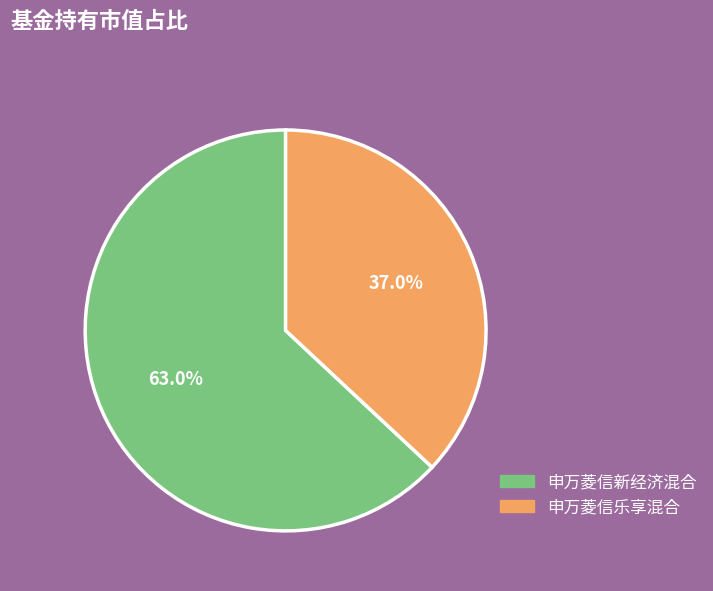

Rank the categories by value from highest to lowest.

申万菱信新经济混合, 申万菱信乐享混合